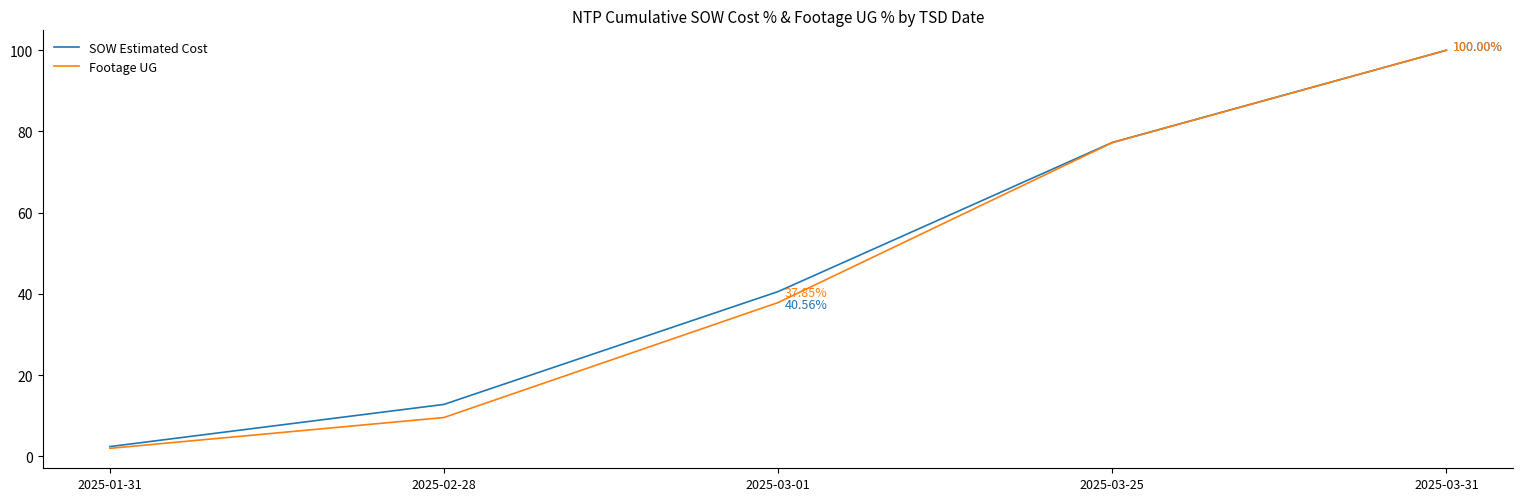

List the labels in order of SOW Estimated Cost value, largest first.

2025-03-31, 2025-03-25, 2025-03-01, 2025-02-28, 2025-01-31